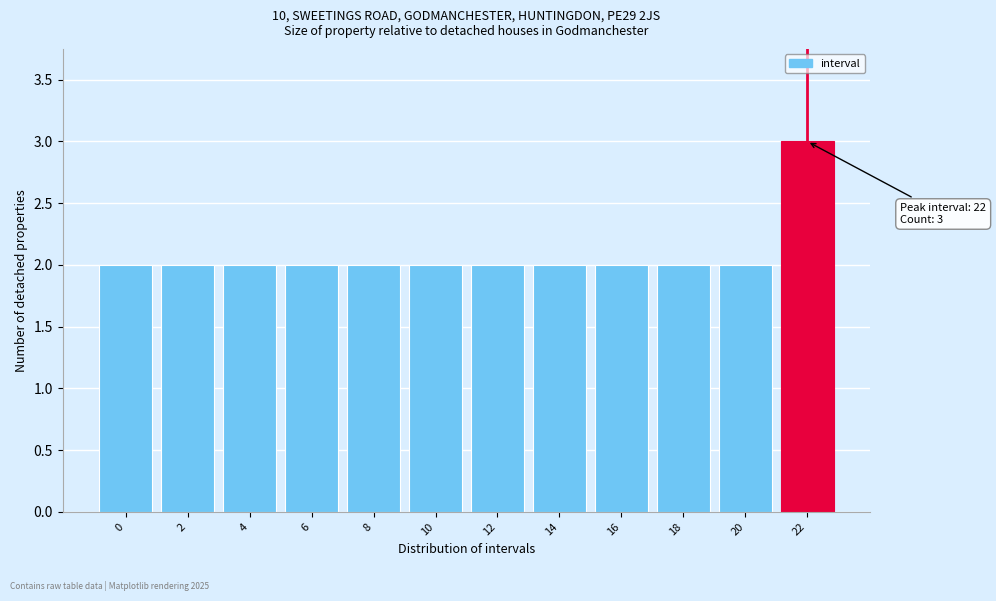

Reading left to right, list all the values displayed in this chart.

0=2	2=2	4=2	6=2	8=2	10=2	12=2	14=2	16=2	18=2	20=2	22=3